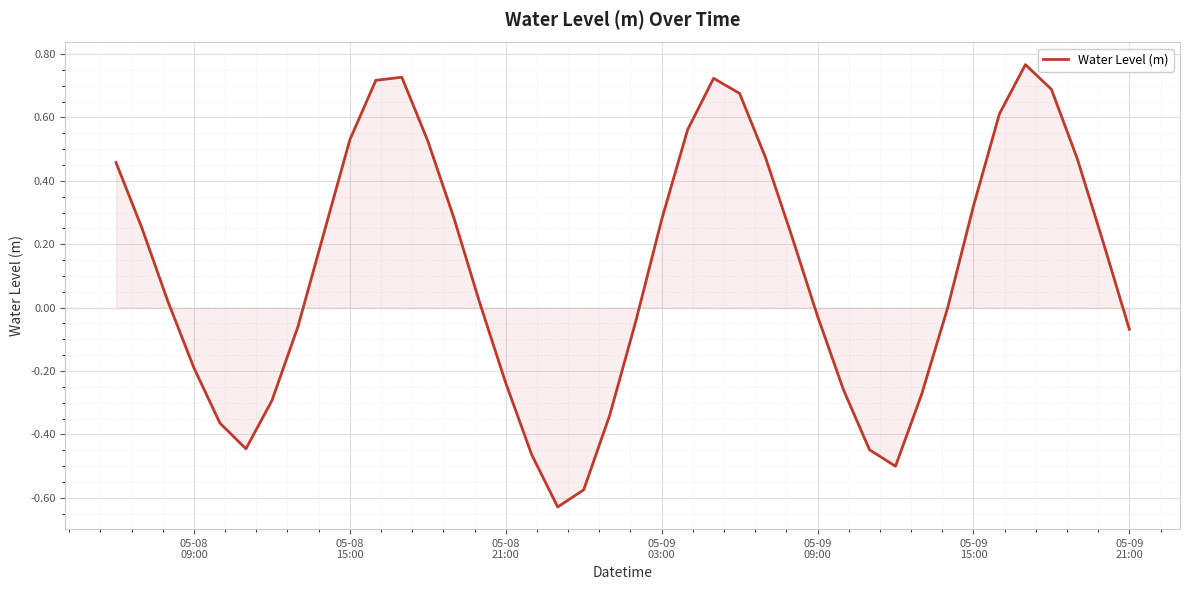

How many lines are shown in the chart?

1